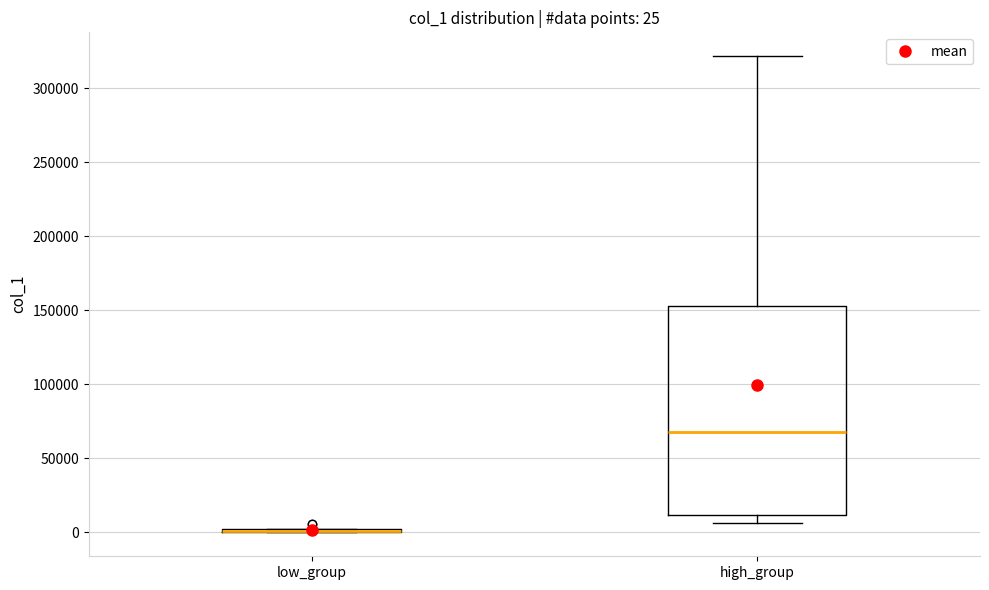

Which box is the tallest, from its lower edge to its upper edge?

high_group